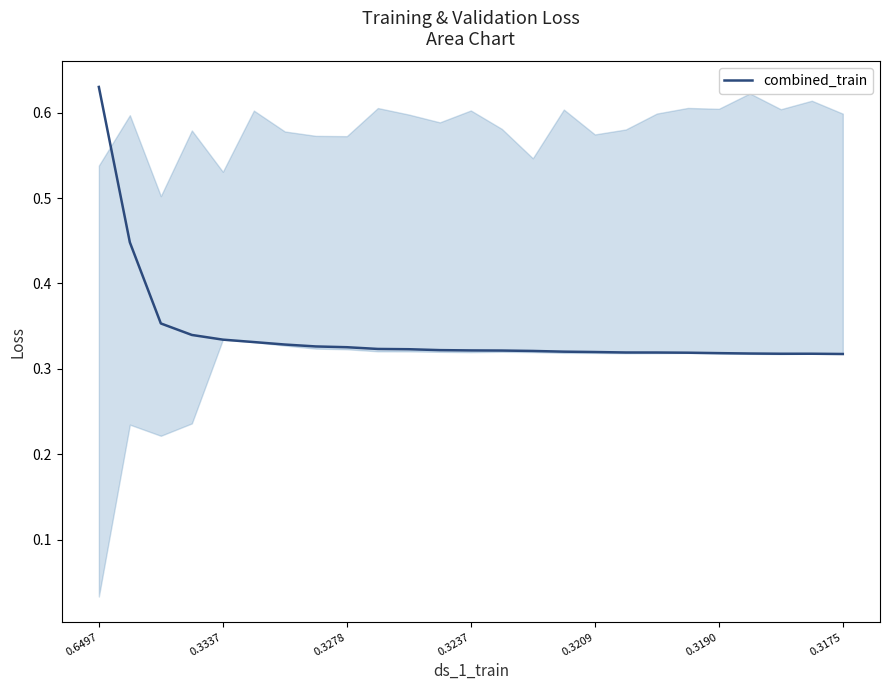

How many lines are shown in the chart?

1